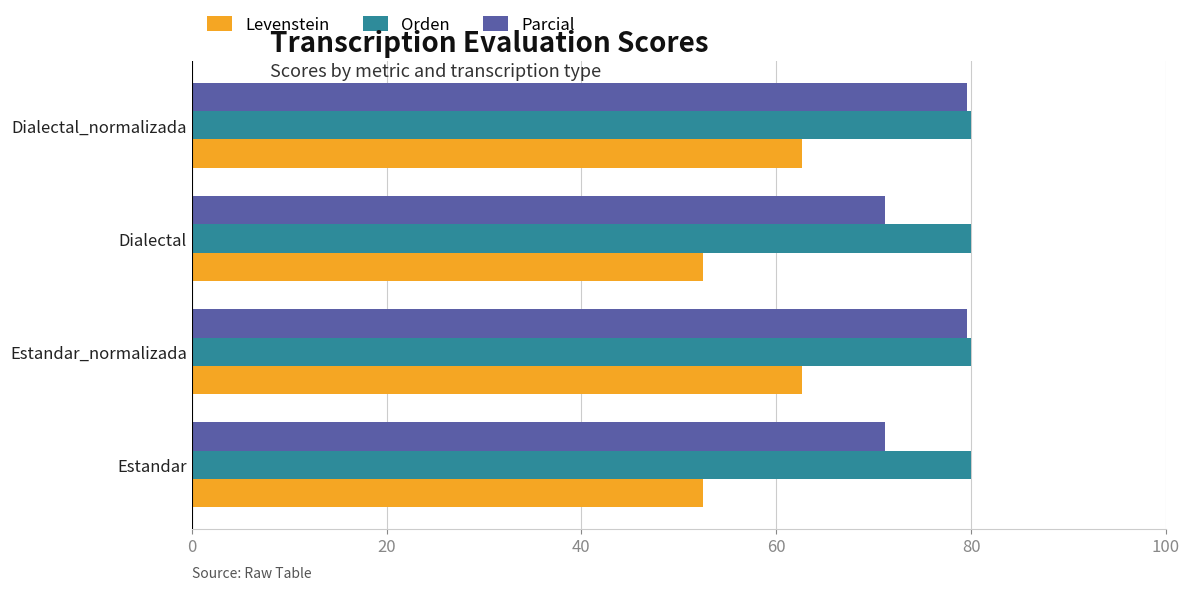

Rank the series at Estandar from highest to lowest value.

Orden, Parcial, Levenstein